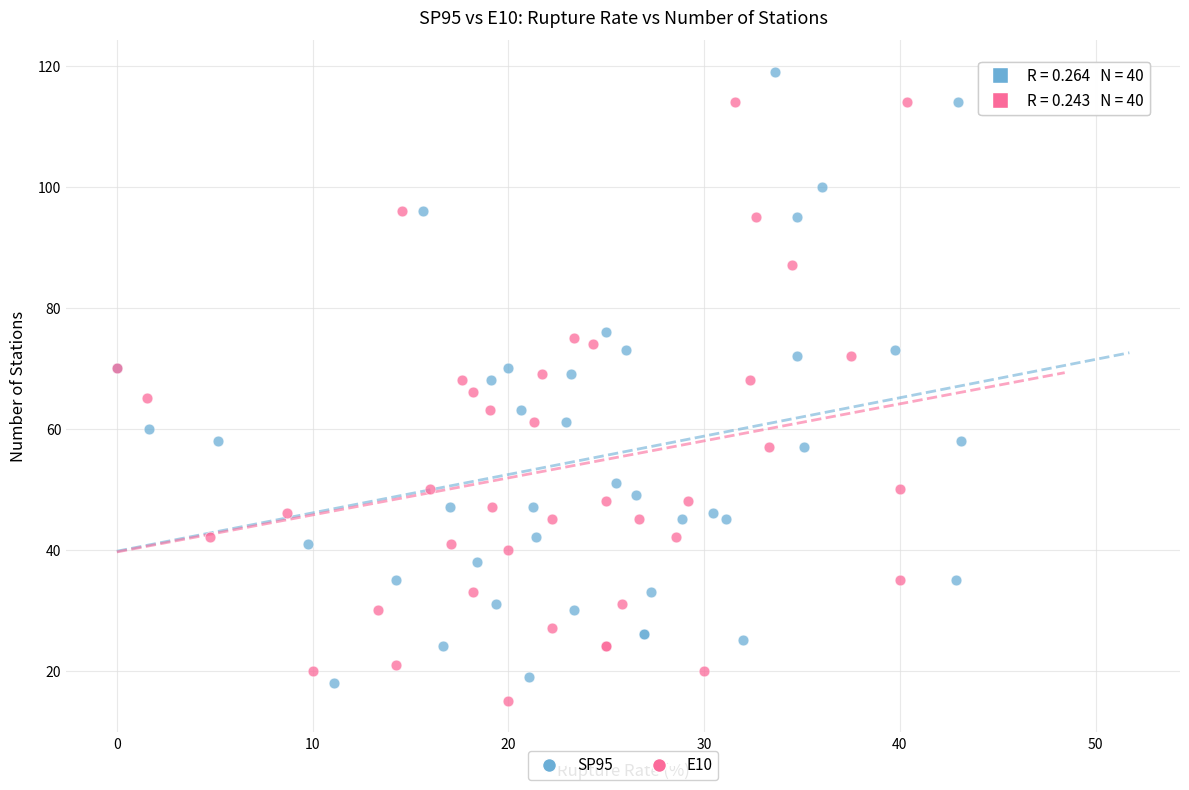

Which series reaches the maximum Y coordinate?

SP95